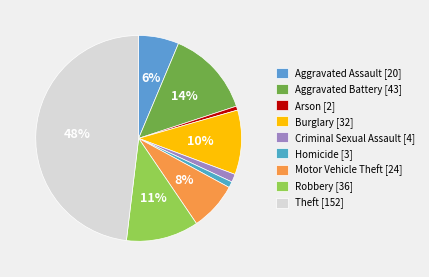

Count the number of slices in the pie.

9